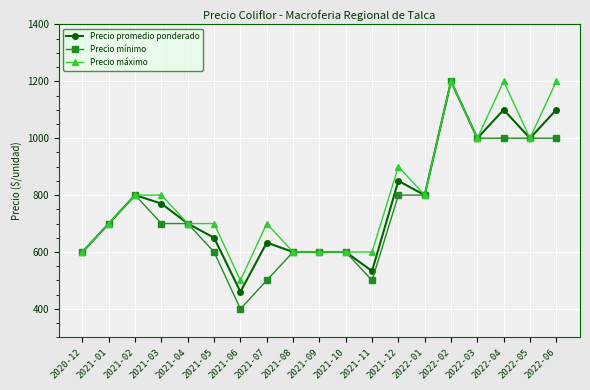

What position from the right is 2022-03?

4